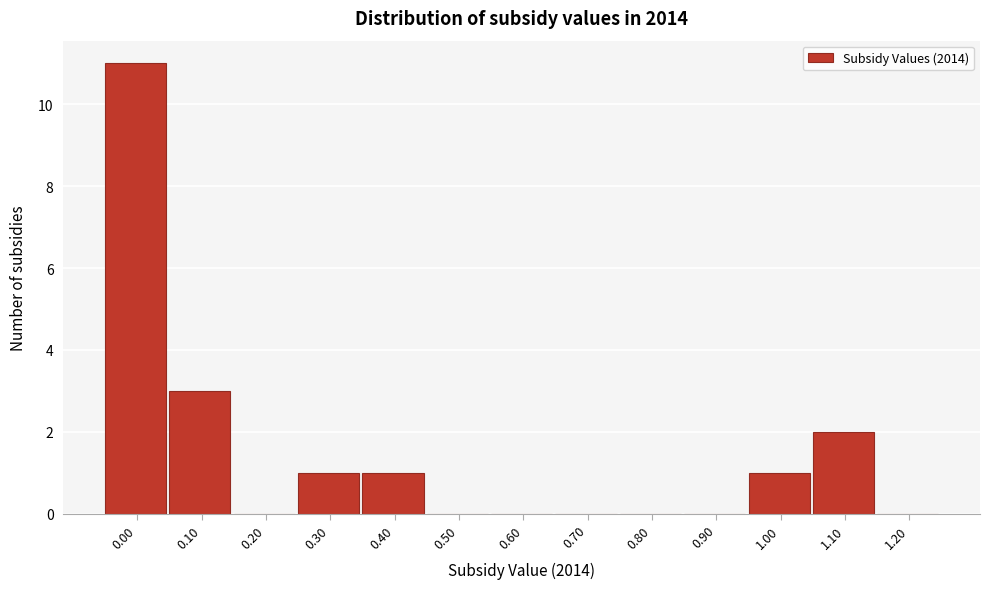

Reading right to left, transcribe all the data shown in this chart.

1.20=0	1.10=2	1.00=1	0.90=0	0.80=0	0.70=0	0.60=0	0.50=0	0.40=1	0.30=1	0.20=0	0.10=3	0.00=11